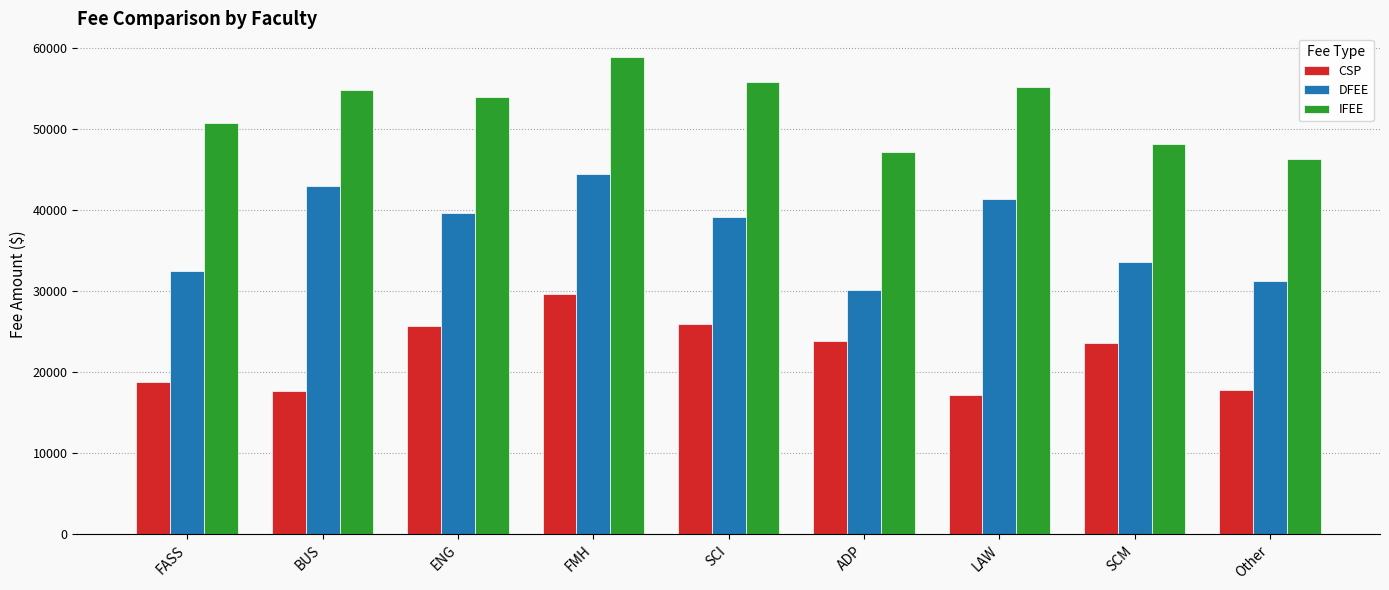

Are the bars grouped side by side (vs. stacked)?

Yes